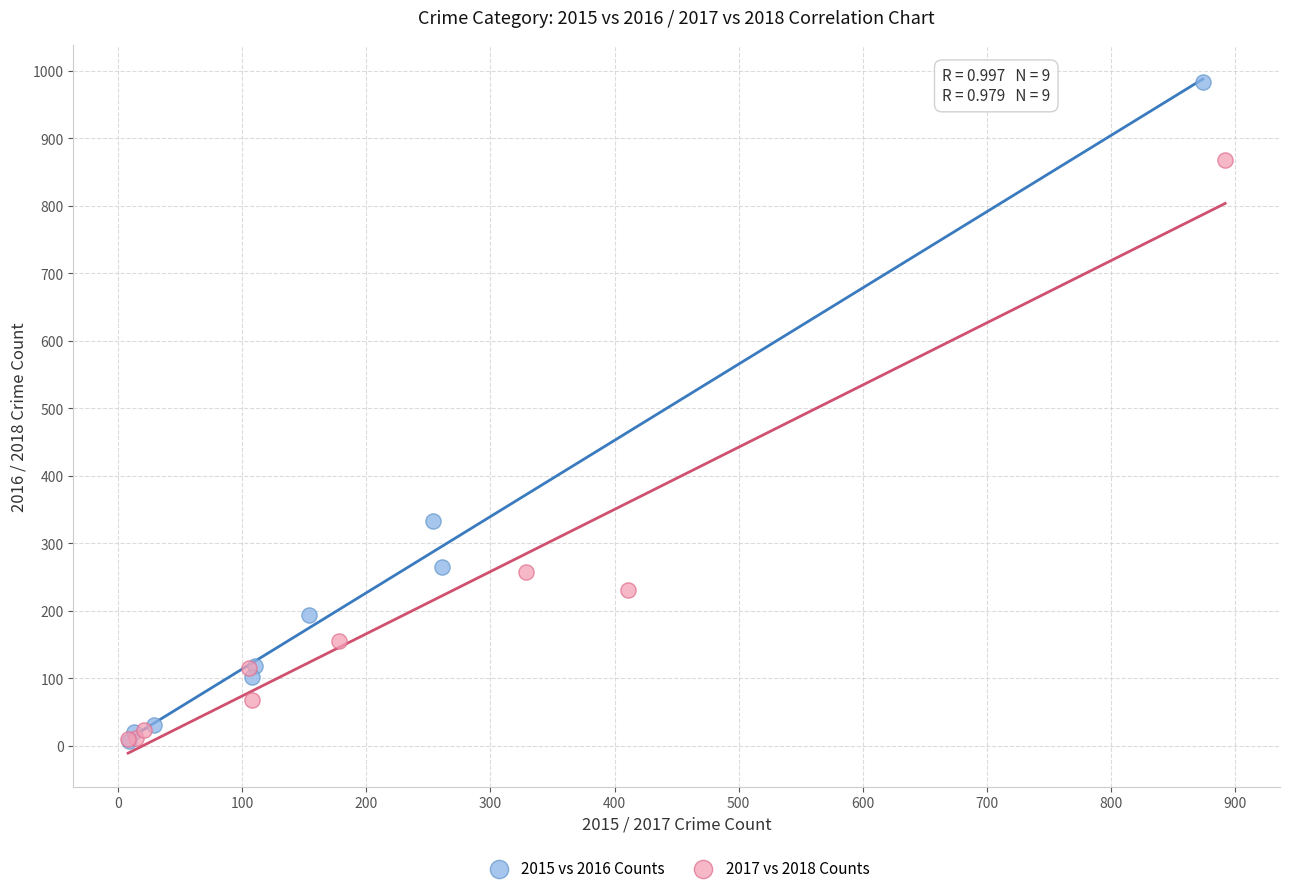

Which series has the largest Y range (max minus min)?

2015 vs 2016 Counts